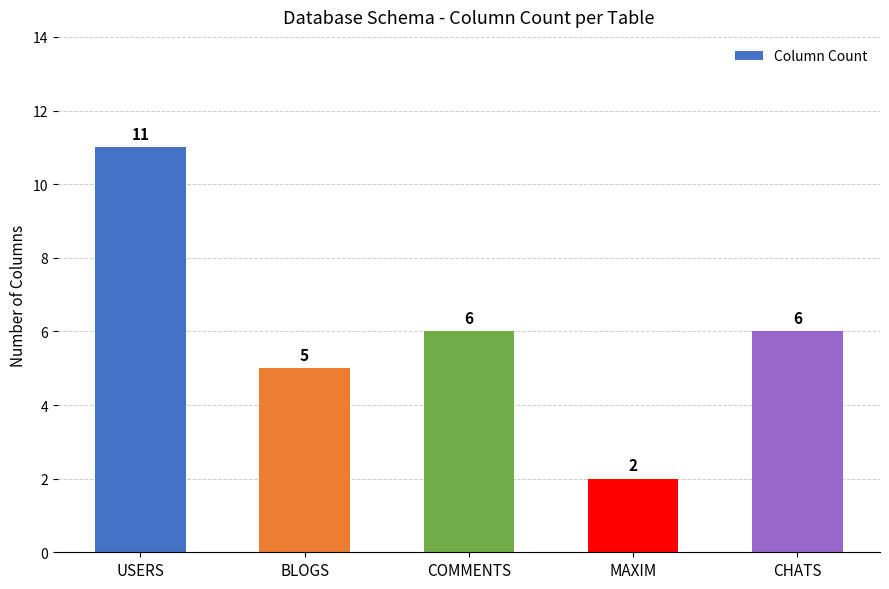

Count the values in the range 5 to 6.

3